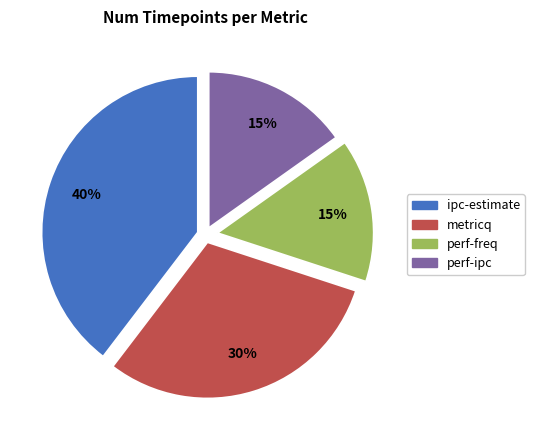

Which has a higher value, metricq or perf-freq?

metricq